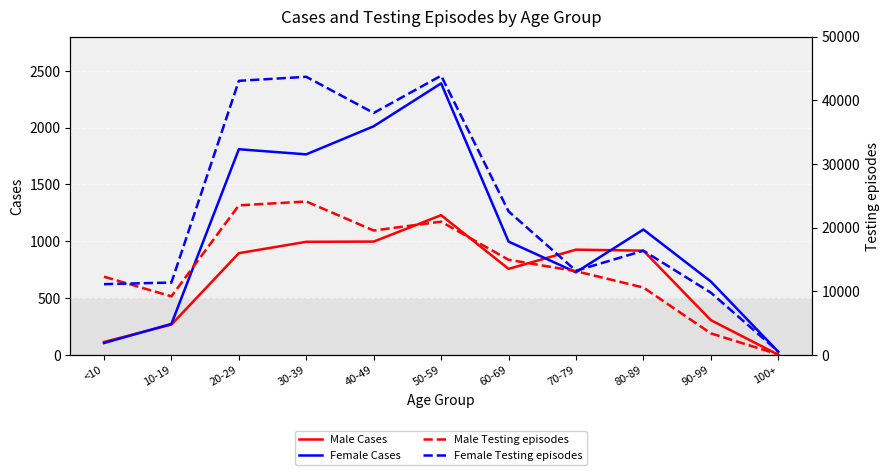

What value does the Female Cases series have at 70-79, to the nearest 100?

700